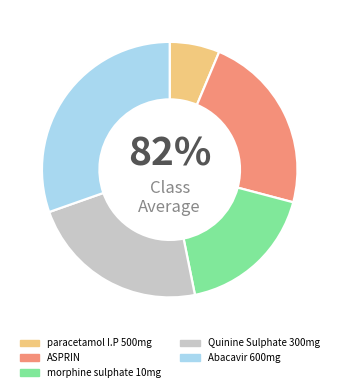

The morphine sulphate 10mg slice represents 32% of the pie. True or false?

False